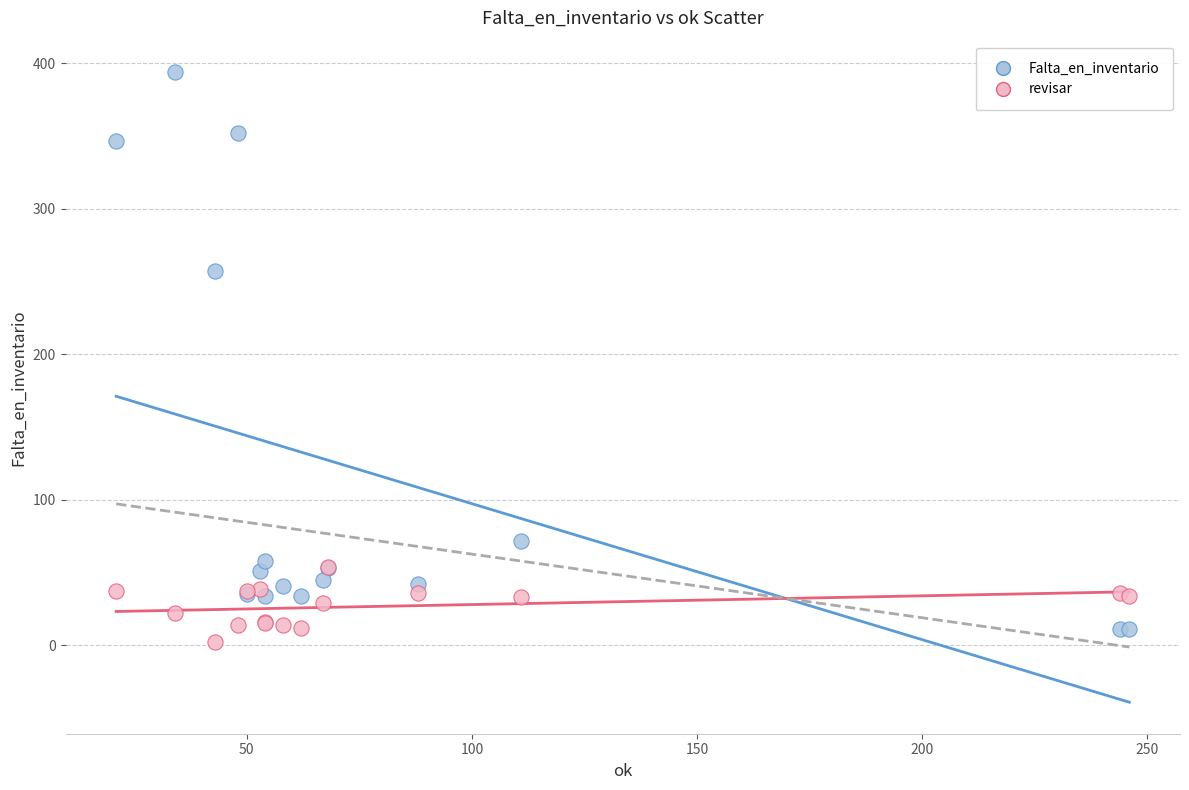

Across all series, what Y value is closest to 198?

257